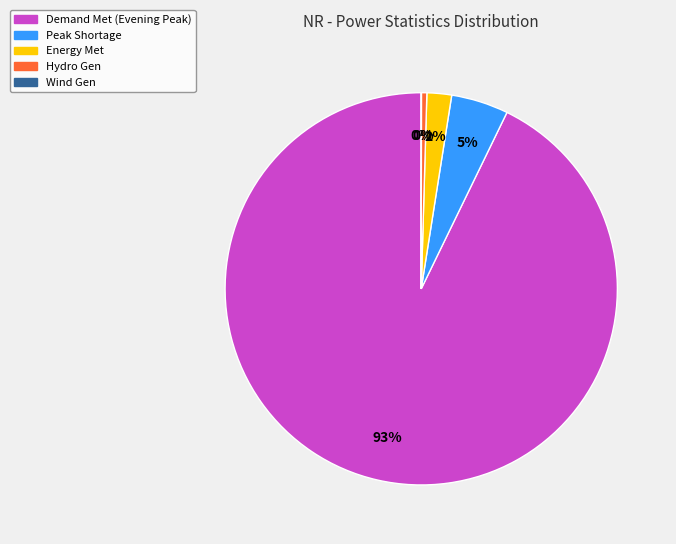

To the nearest percent, what is the average slice percentage?

20%